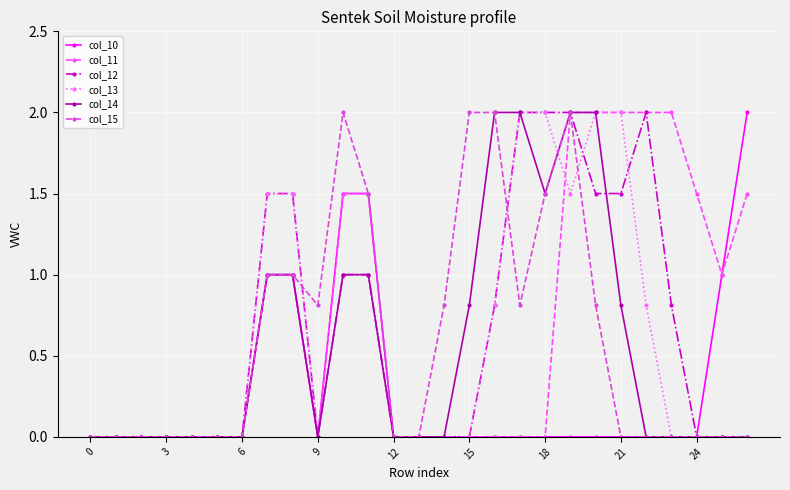

What is the difference between the maximum and minimum values in the col_15 series?

2.0